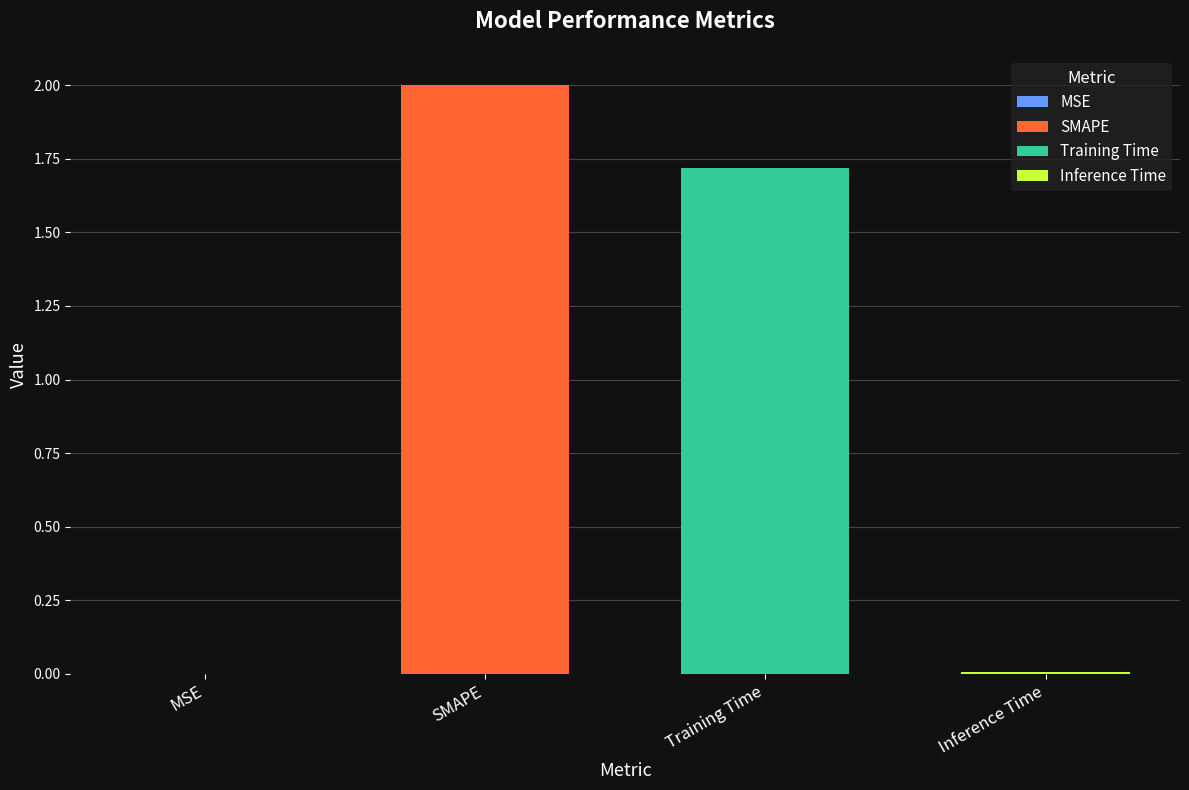

What is the maximum value shown in the chart?

2.0